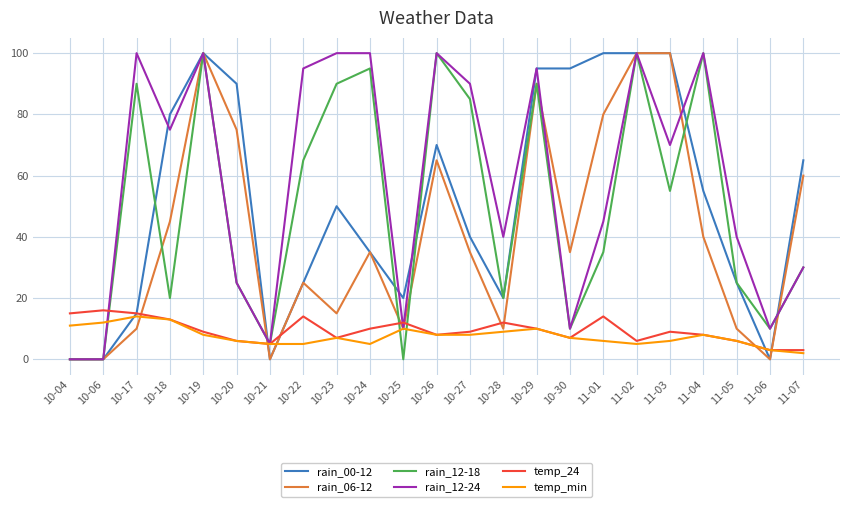

What is the greatest value displayed?

100